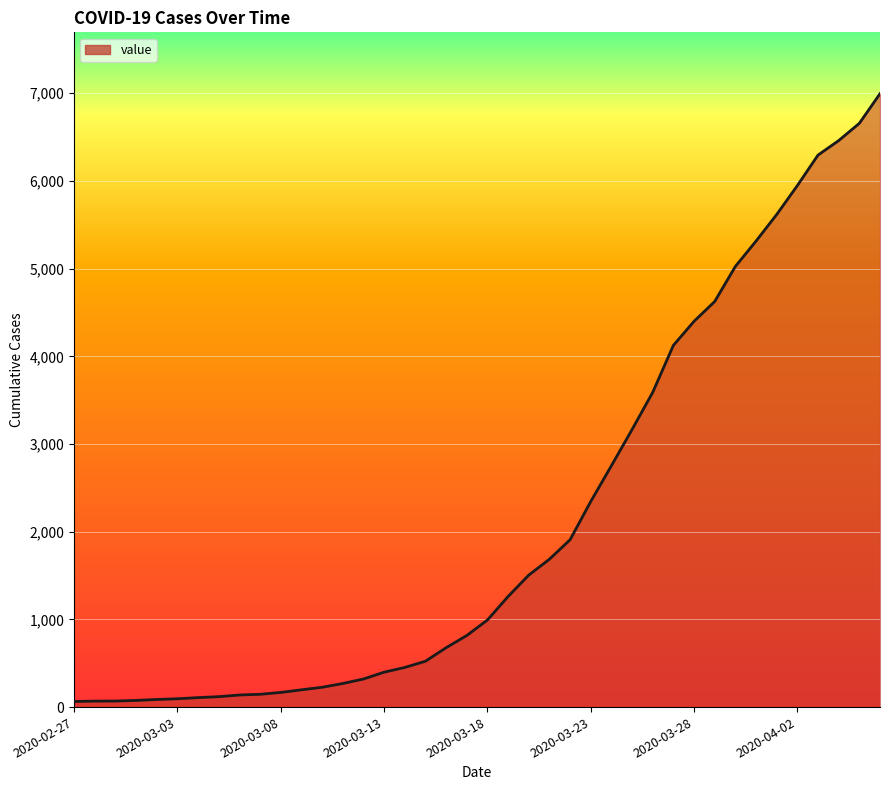

Does the chart display data point markers on the line(s)?

No